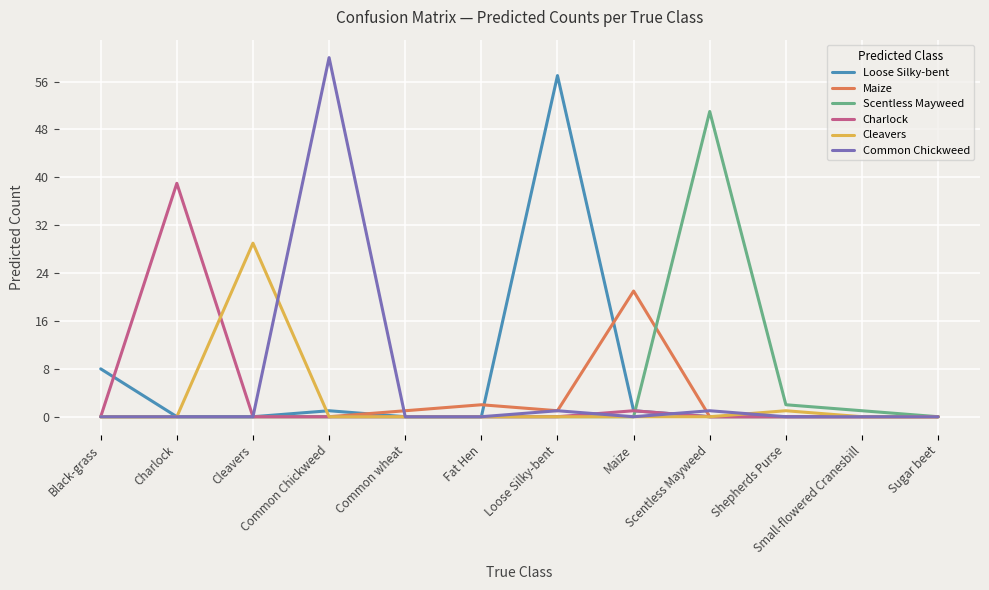

List the series in order of their peak value, highest first.

Common Chickweed, Loose Silky-bent, Scentless Mayweed, Charlock, Cleavers, Maize